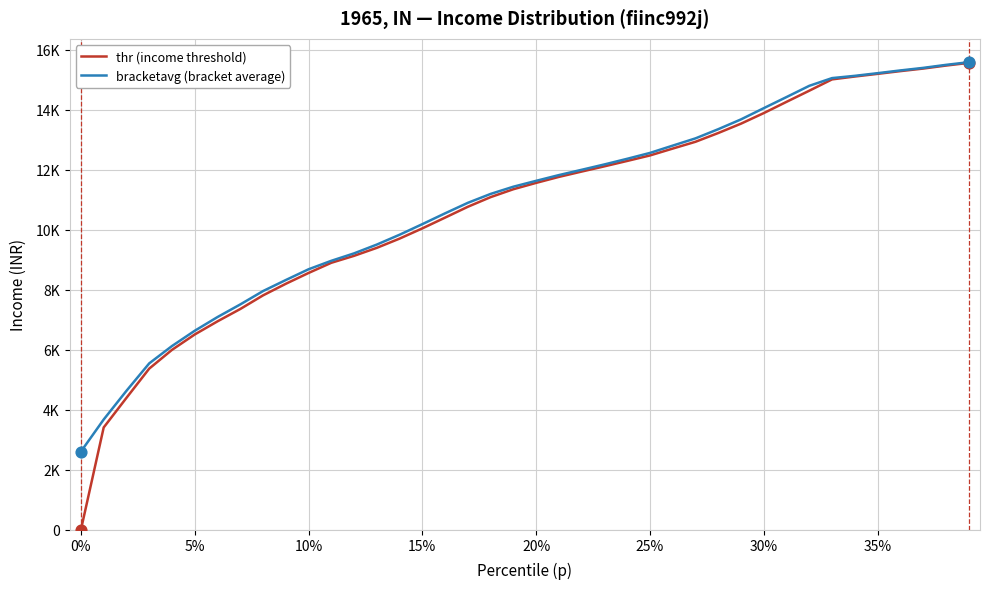

What are all the series names shown in the legend?

thr (income threshold), bracketavg (bracket average)